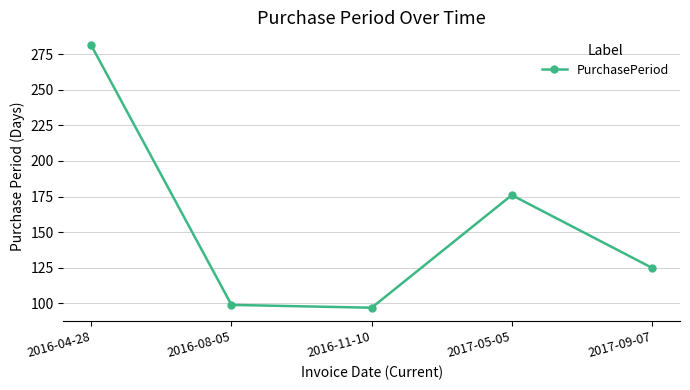

Read the value at 2017-05-05, to the nearest 10.

180